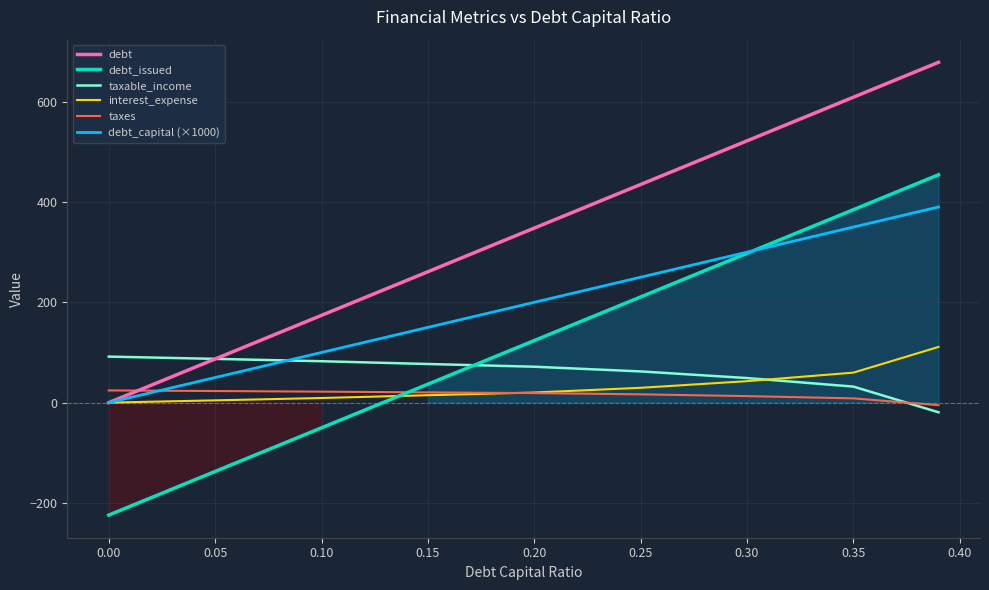

Is it true that debt_issued equals 297.6 at 0.30?

True